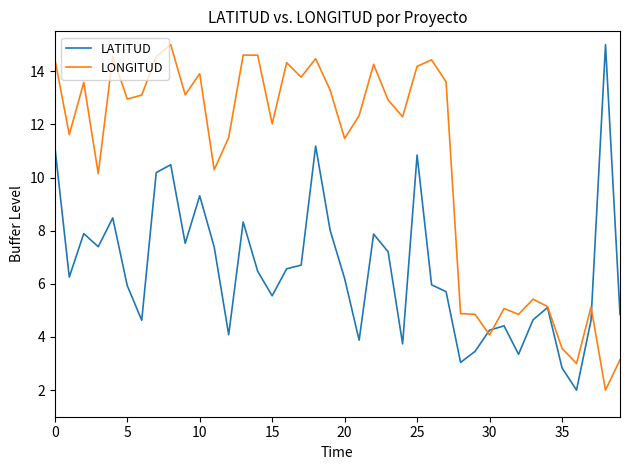

List the series in order of their overall mean, lowest first.

LATITUD, LONGITUD